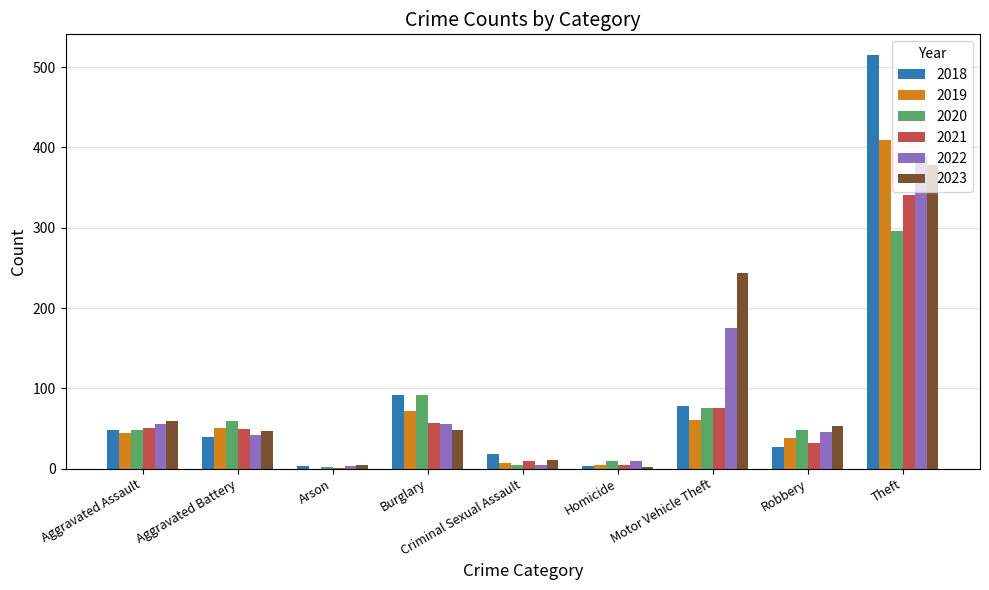

Which category has the highest value across all series?

Theft